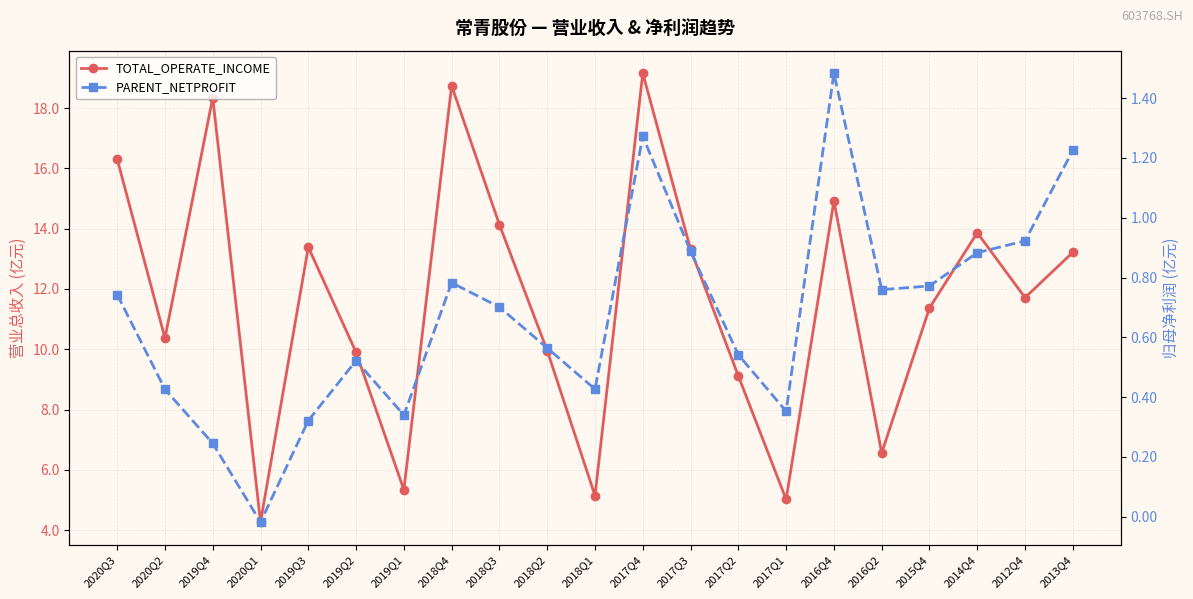

What is the sum of the PARENT_NETPROFIT values at 2013Q4 and 2018Q3?

1.9